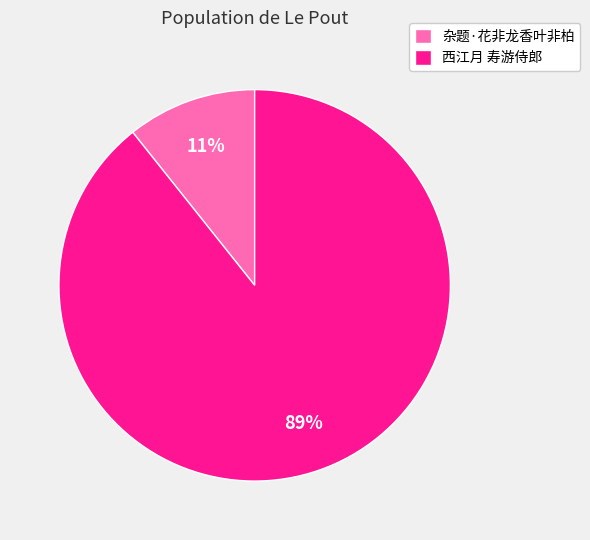

To the nearest percent, what is the average slice percentage?

50%